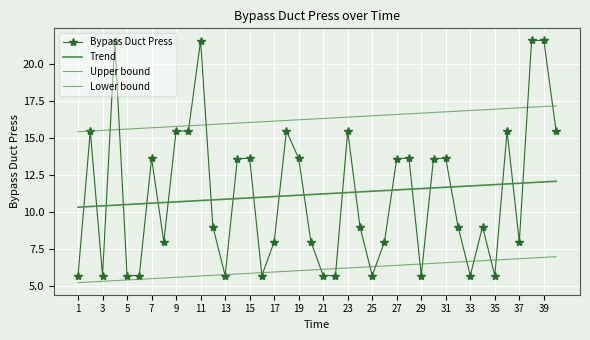

After their last crossing, which series has the higher values: Bypass Duct Press or Lower bound?

Bypass Duct Press